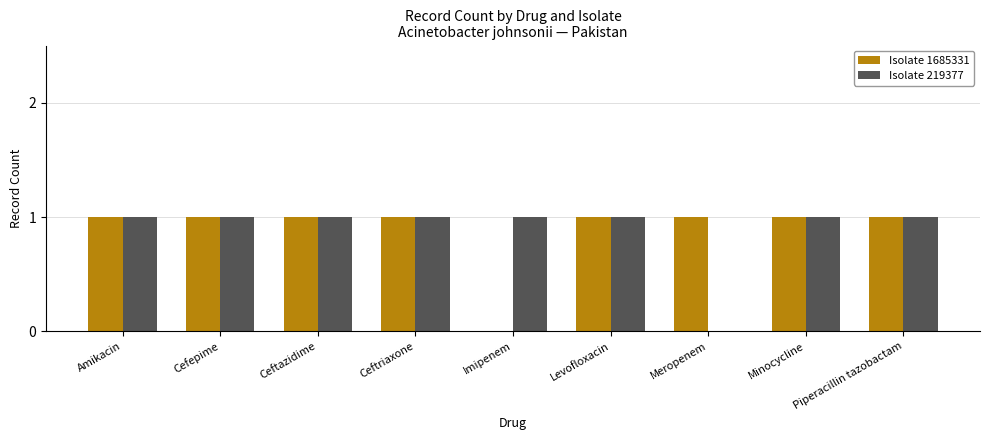

Between Meropenem and Piperacillin tazobactam, which series saw the biggest shift?

Isolate 219377